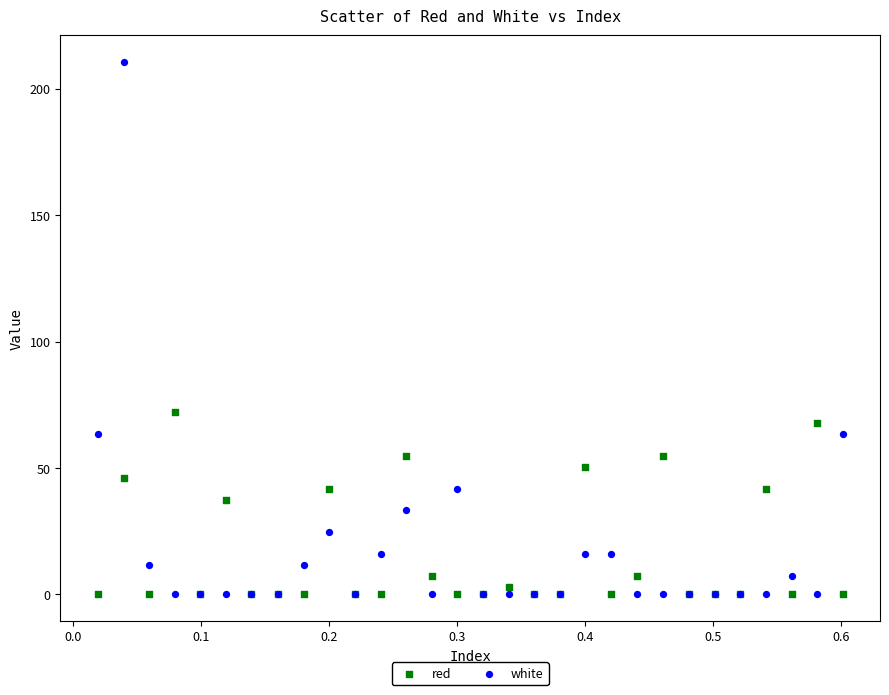

Which series has the widest spread of Y values?

white